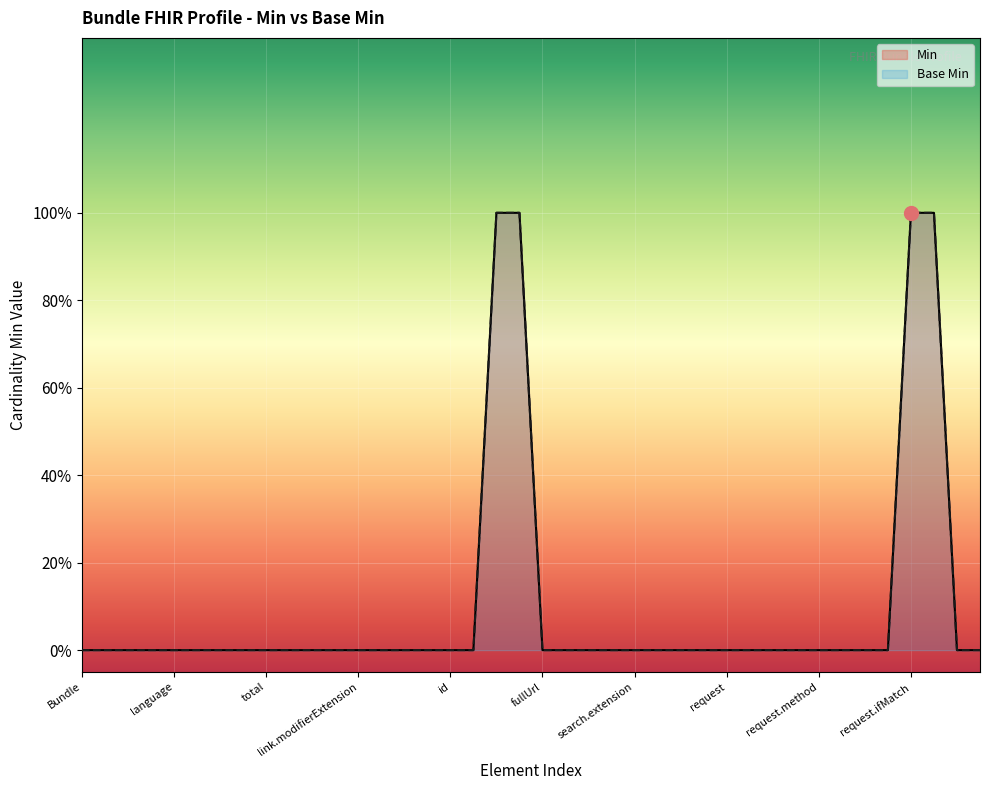

What is the difference between the second highest and second lowest values in the Min series?

1